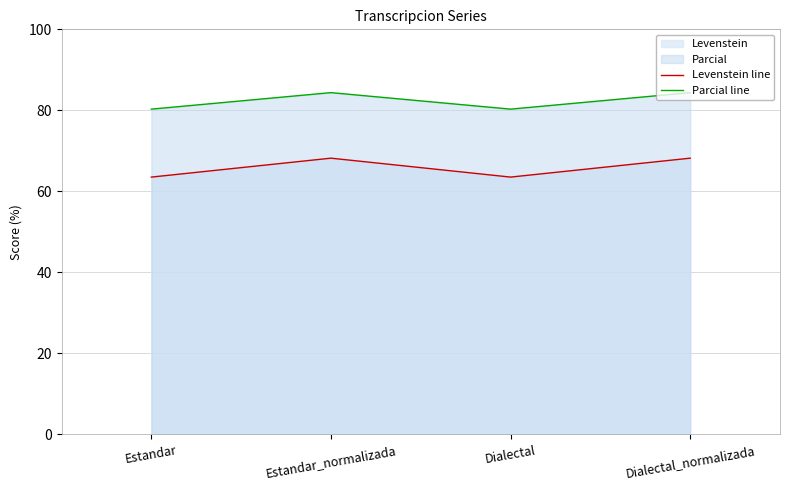

Which series has the largest range (max minus min)?

Levenstein line